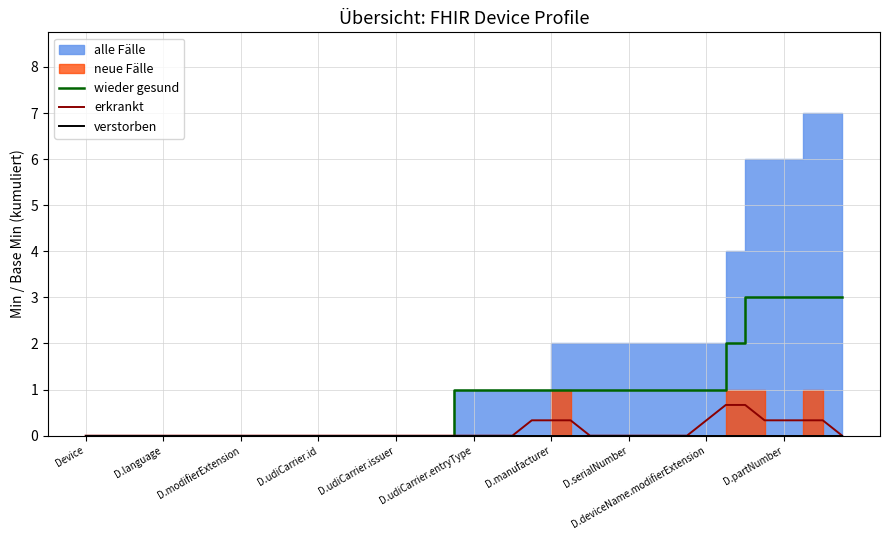

The wieder gesund series shows 0.0 at D.language. True or false?

True